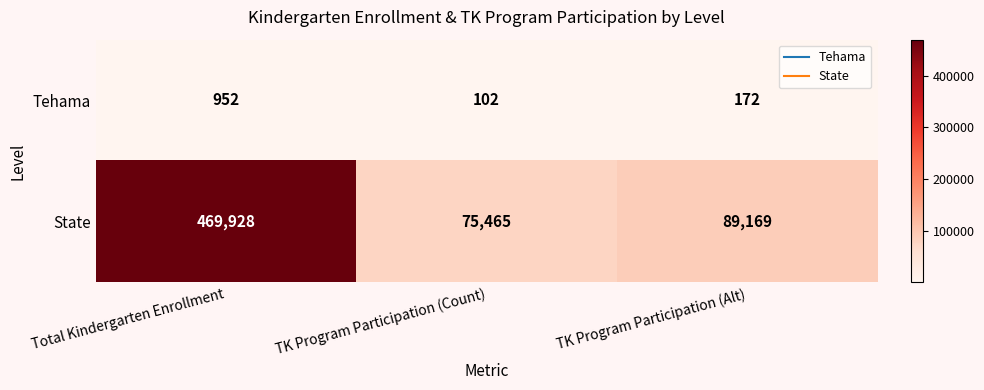

How many distinct data groups are displayed?

2